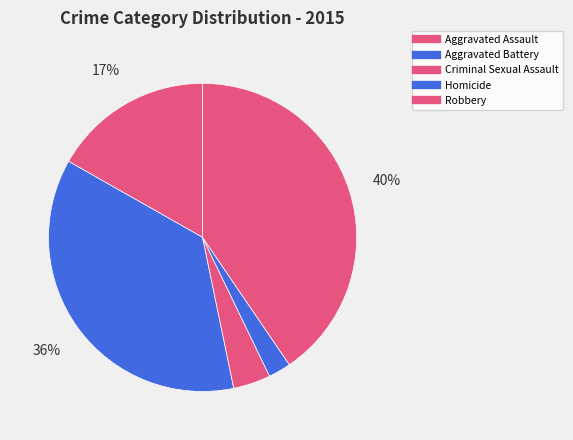

What percentage is the Aggravated Assault slice, to the nearest percent?

17%